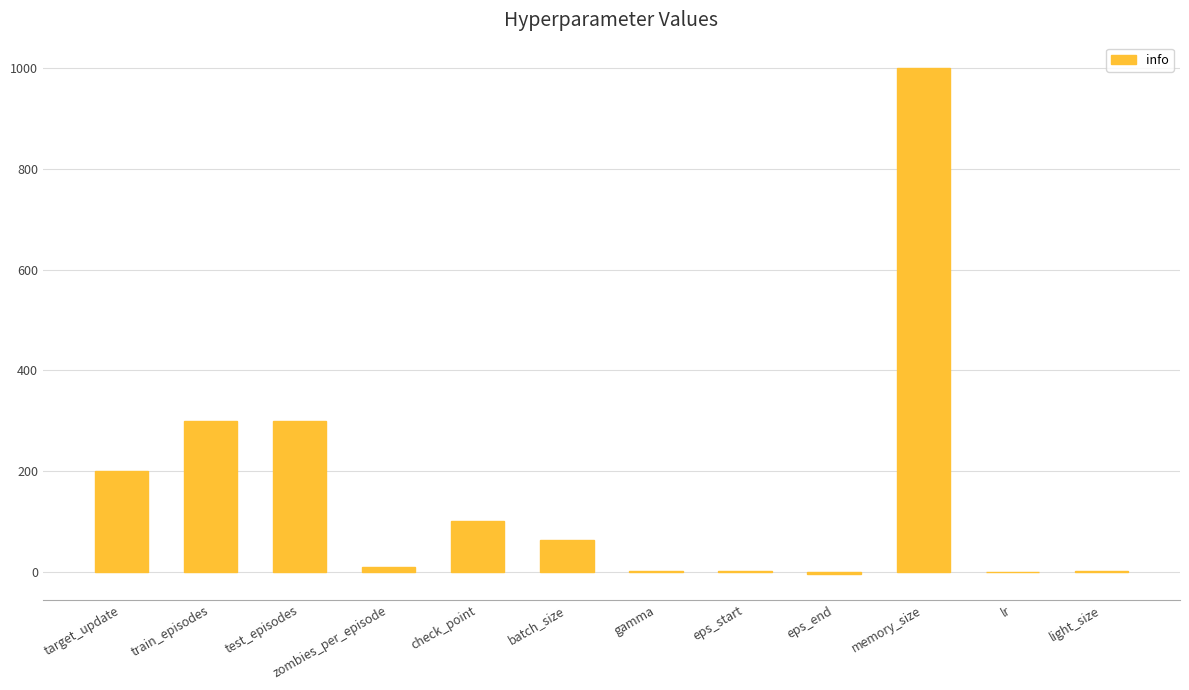

True or false: the data shows 1.0 at gamma.

True